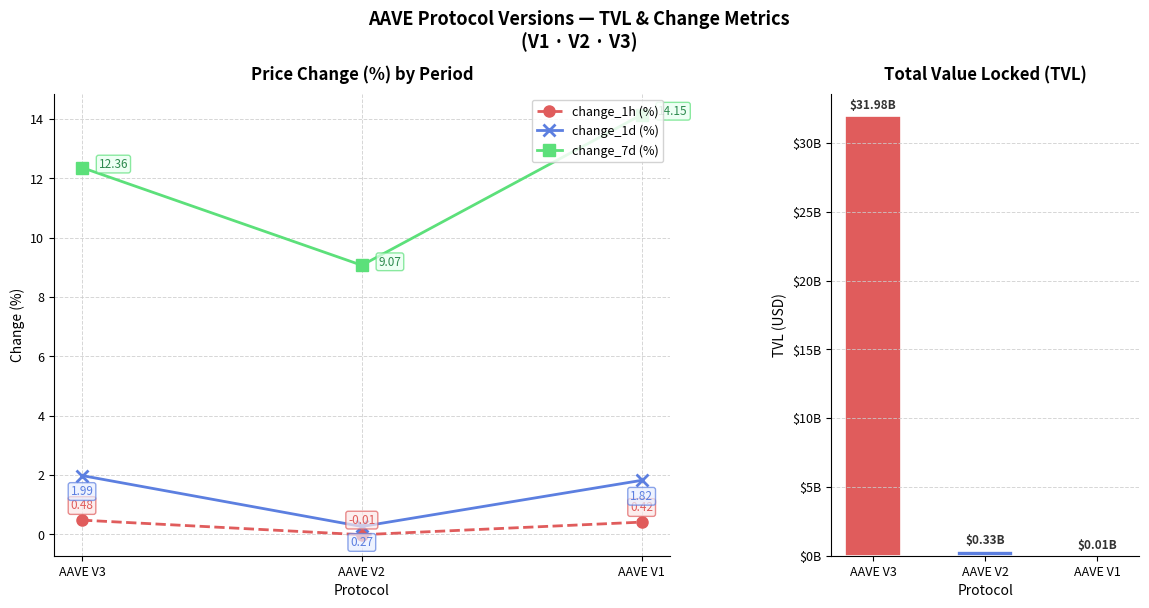

List the labels in order of change_1d (%) value, smallest first.

AAVE V2, AAVE V1, AAVE V3